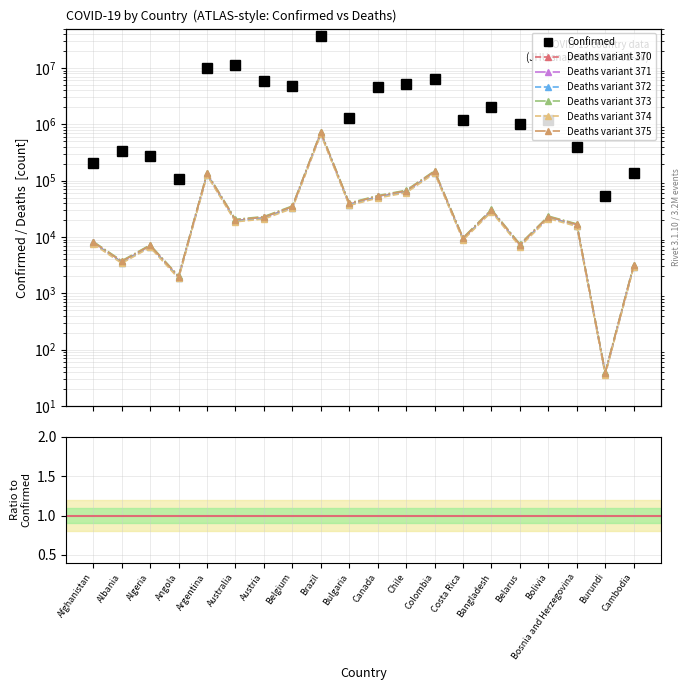

List the series in order of their overall mean, lowest first.

Deaths, Confirmed